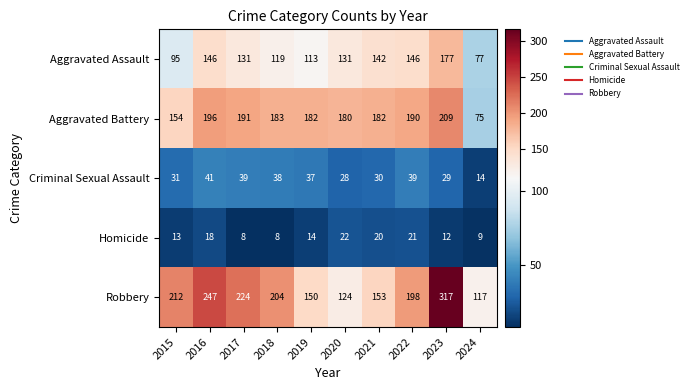

Count the number of data series in this chart.

5